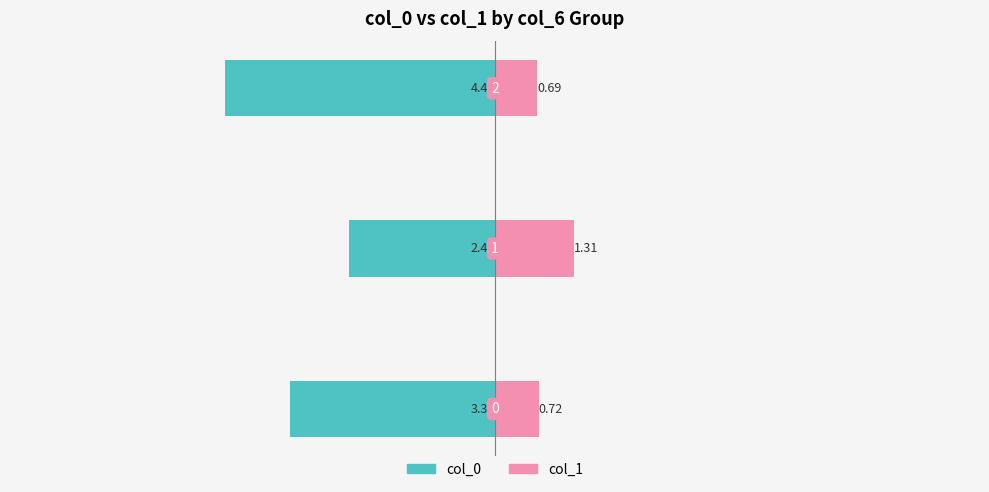

What is the highest value of the col_1 series?

1.3